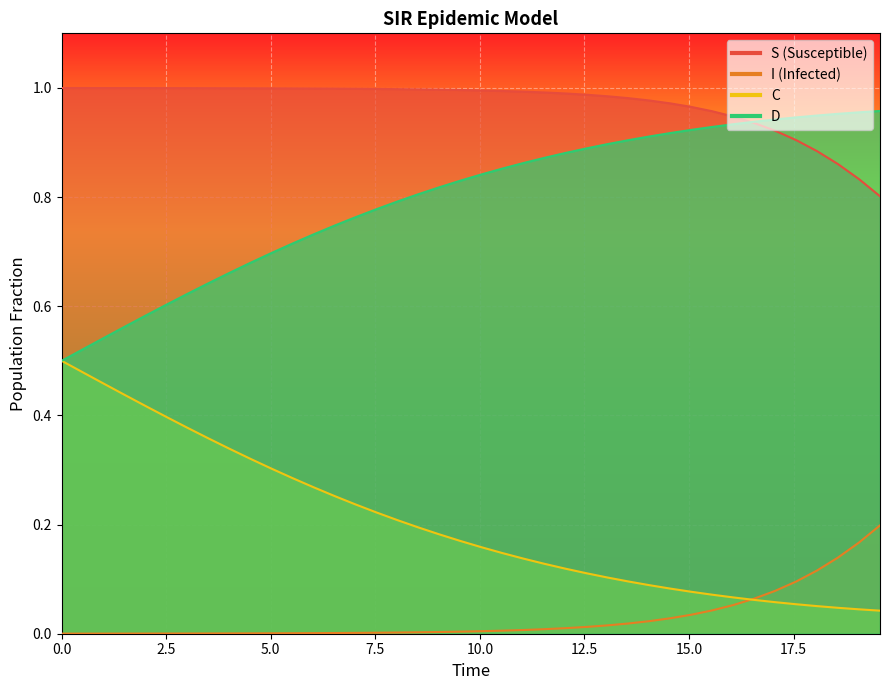

What is the difference between the maximum and second lowest values in the I series?

0.2